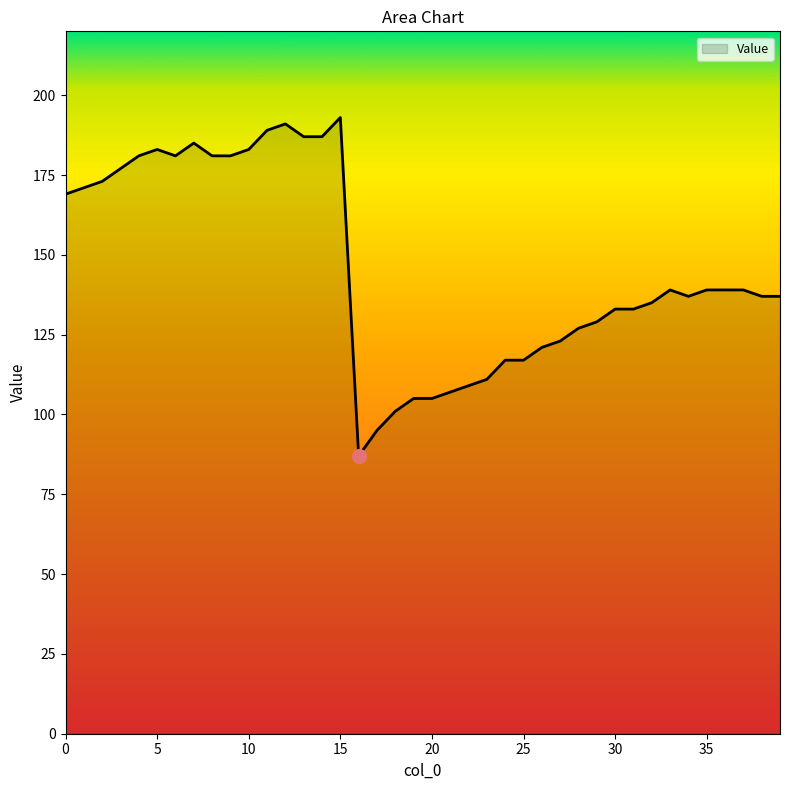

What is the minimum value shown in the chart?

87